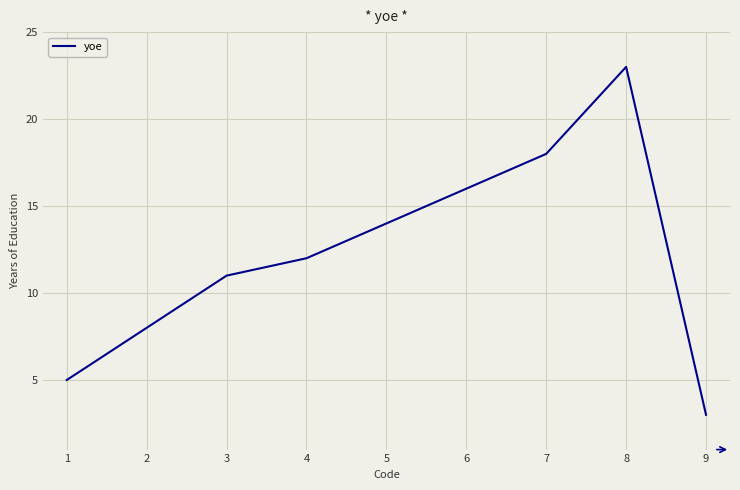

Reading right to left, list all the values displayed in this chart.

3	23	18	16	14	12	11	8	5